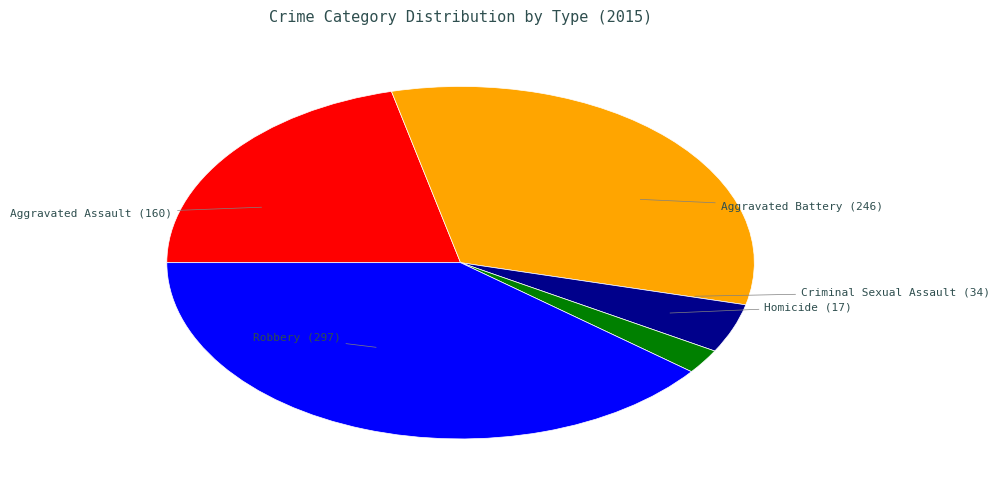

Is the sum of Aggravated Assault and Robbery greater than half?

Yes